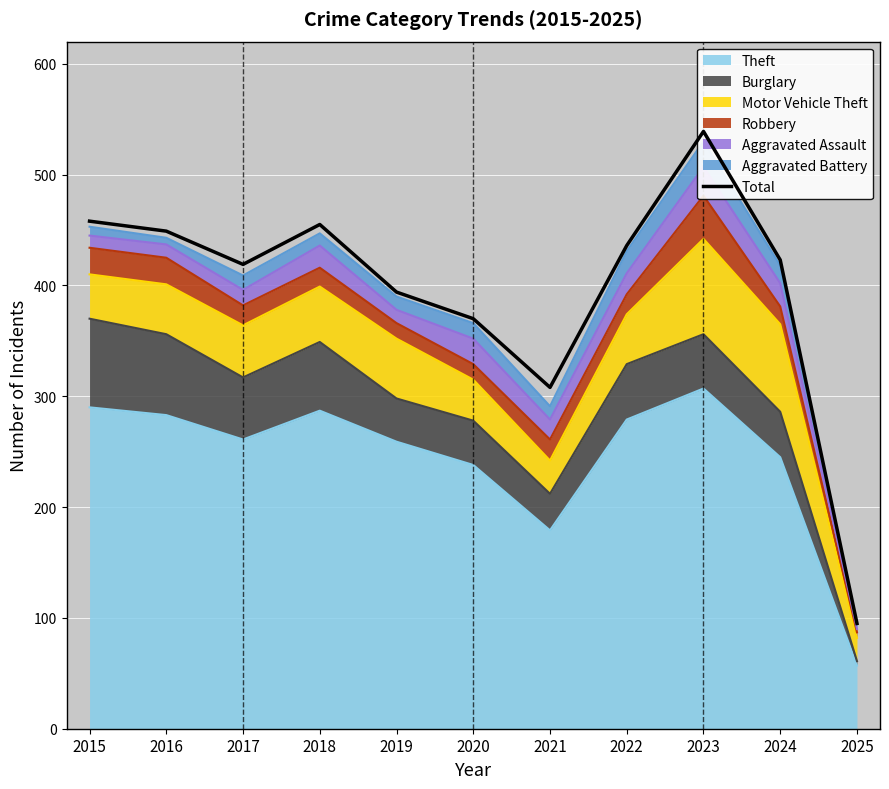

Which has a higher value, 2023 or 2019?

2023